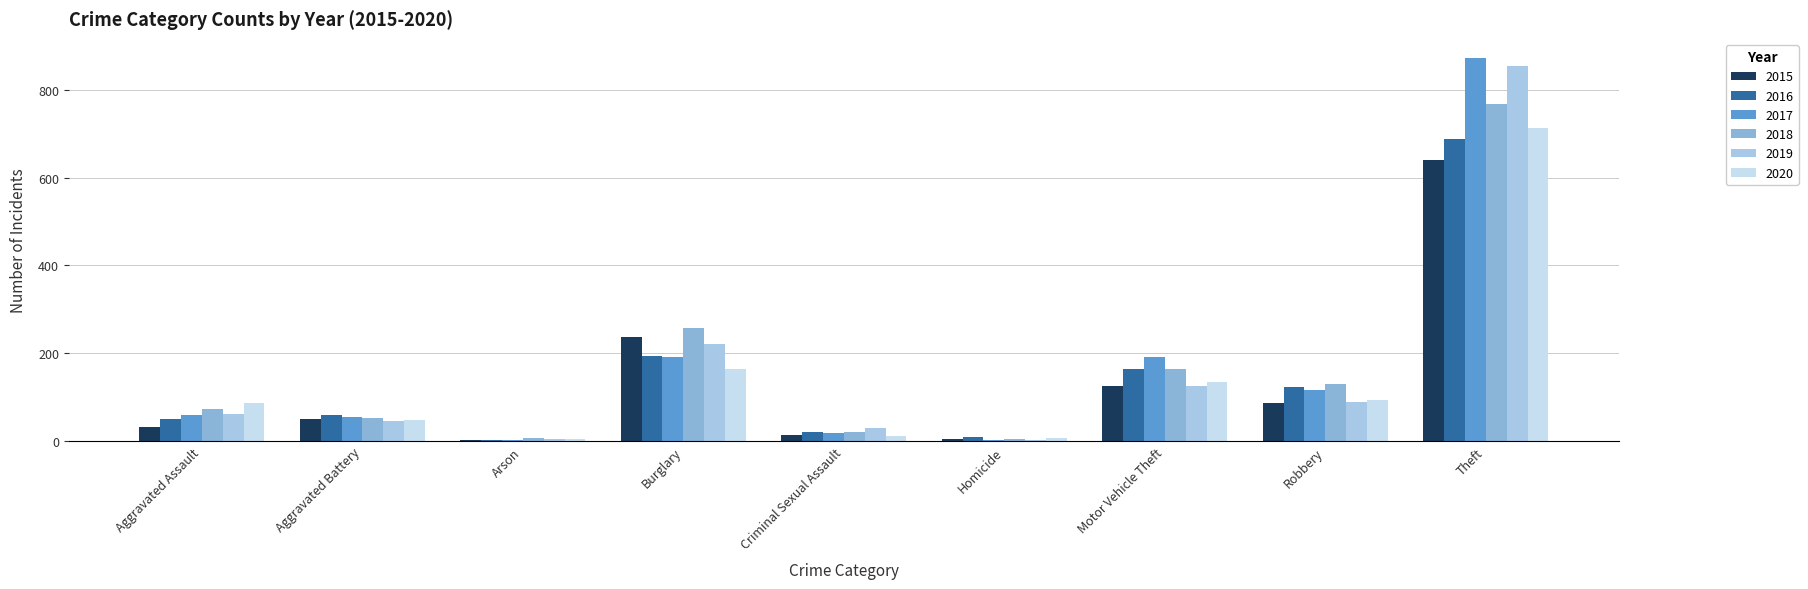

Between Burglary and Robbery, which series saw the biggest shift?

2015